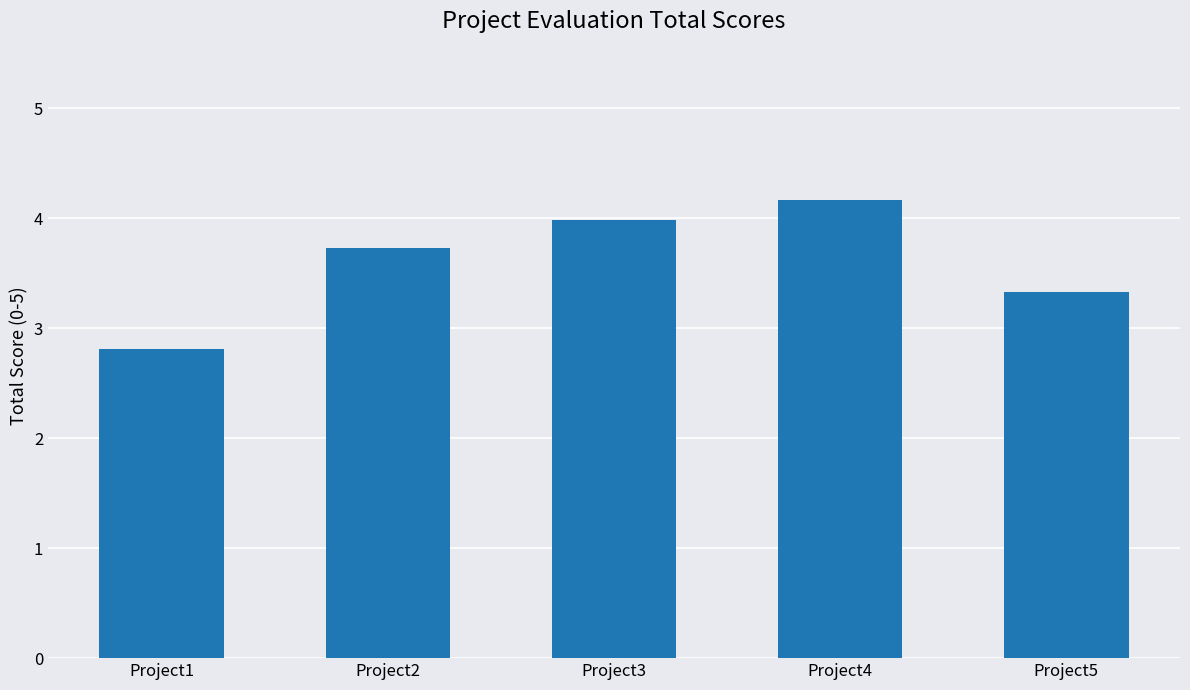

Are the bars horizontal?

No